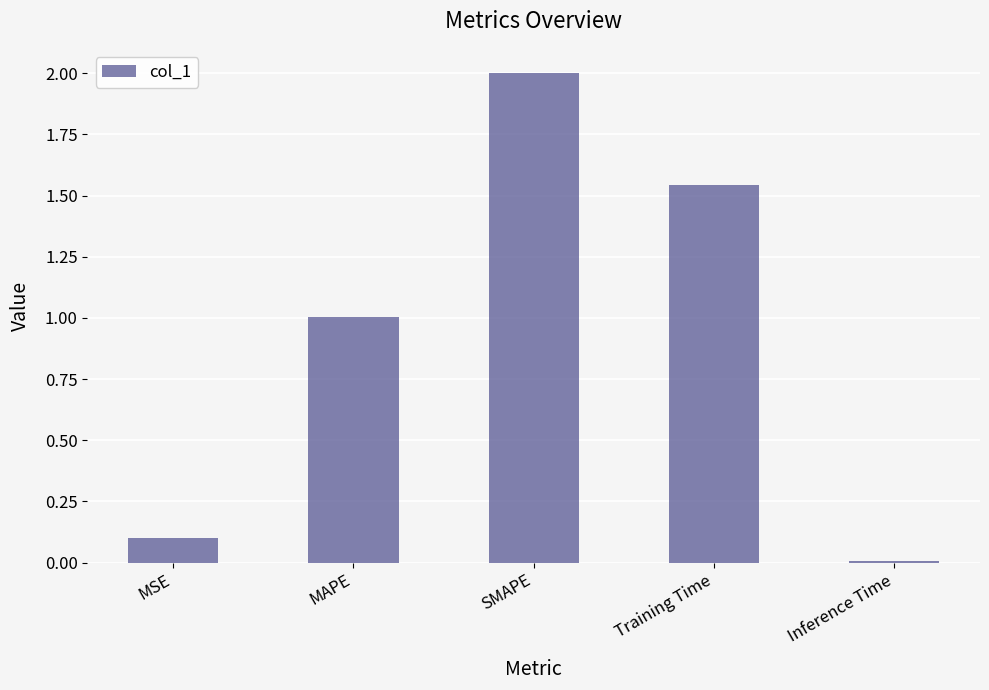

Rank the categories by value from highest to lowest.

SMAPE, Training Time, MAPE, MSE, Inference Time